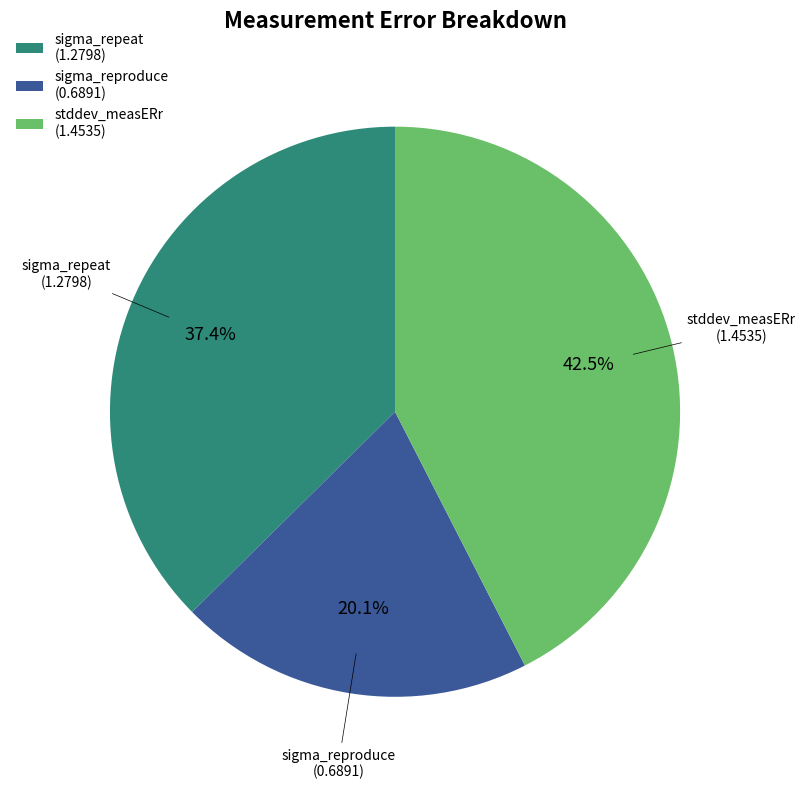

To the nearest percent, what is the difference between the stddev_measERr and sigma_repeat slice percentages?

5%